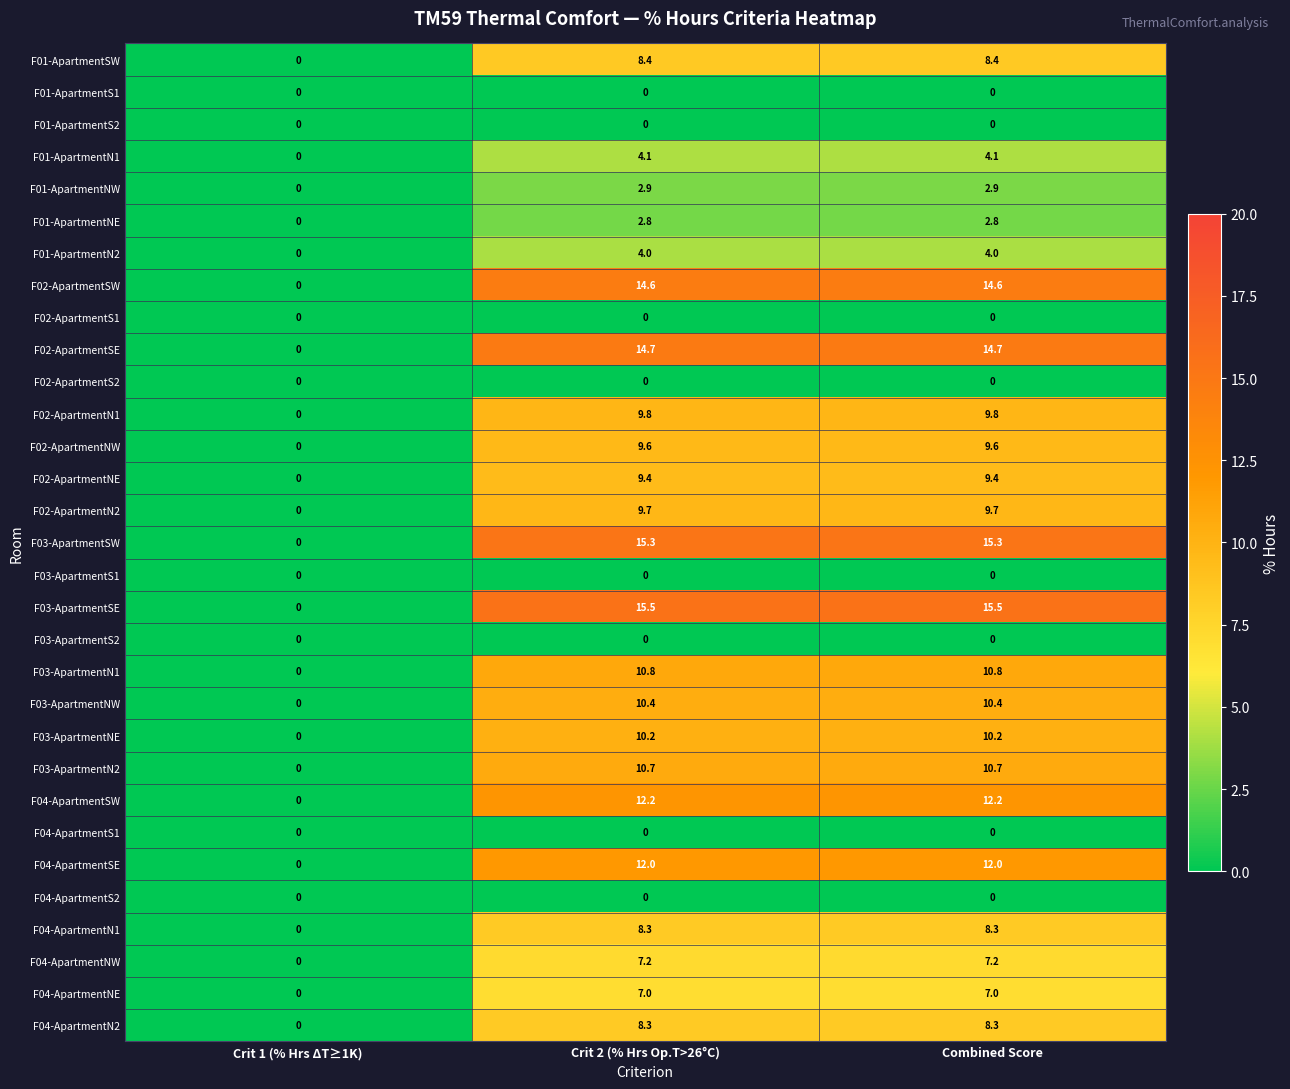

Which series has the largest range (max minus min)?

F03-ApartmentSE